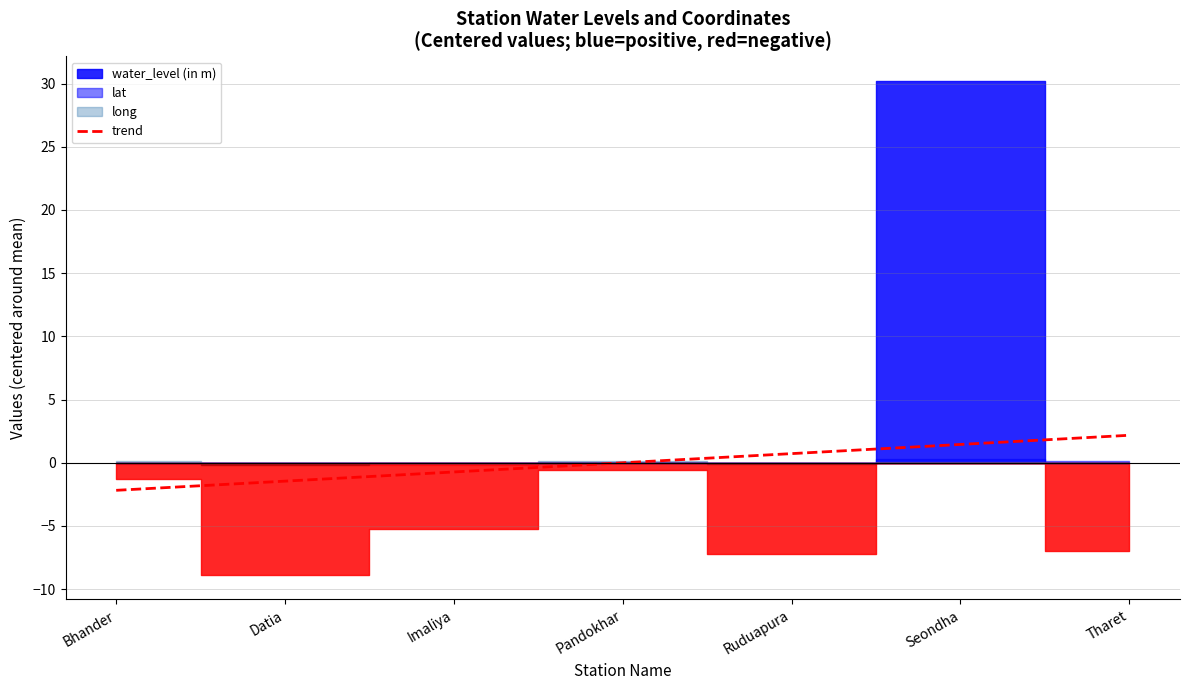

Reading left to right, transcribe all the data shown in this chart.

-2.2	-1.5	-0.7	-0.0	0.7	1.5	2.2